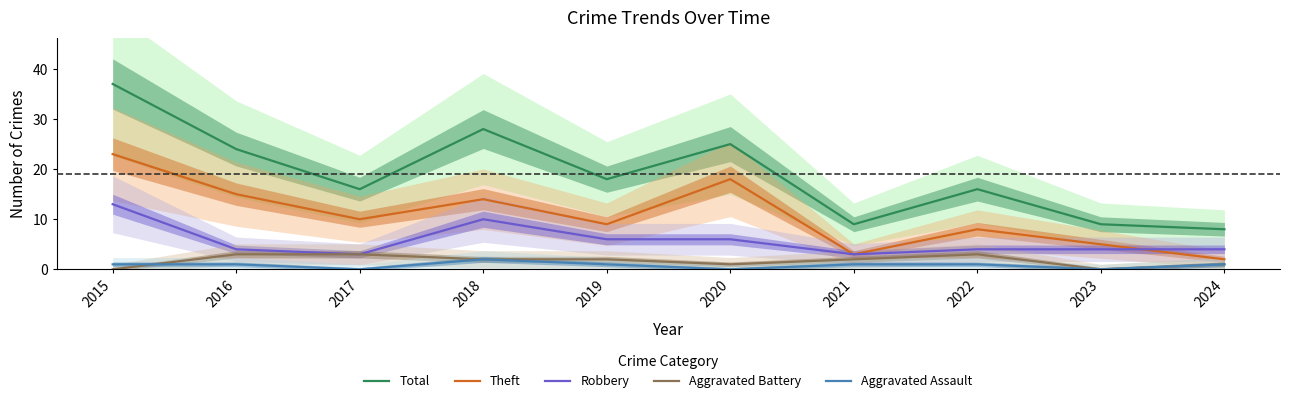

Reading left to right, list all the values displayed in this chart.

Total: 2015=37	2016=24	2017=16	2018=28	2019=18	2020=25	2021=9	2022=16	2023=9	2024=8
Theft: 2015=23	2016=15	2017=10	2018=14	2019=9	2020=18	2021=3	2022=8	2023=5	2024=2
Robbery: 2015=13	2016=4	2017=3	2018=10	2019=6	2020=6	2021=3	2022=4	2023=4	2024=4
Aggravated Battery: 2015=0	2016=3	2017=3	2018=2	2019=2	2020=1	2021=2	2022=3	2023=0	2024=1
Aggravated Assault: 2015=1	2016=1	2017=0	2018=2	2019=1	2020=0	2021=1	2022=1	2023=0	2024=1